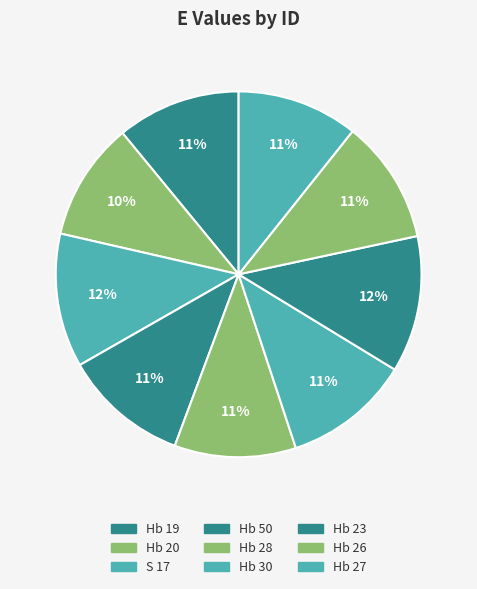

Does Hb 23 represent more than half of the total?

No